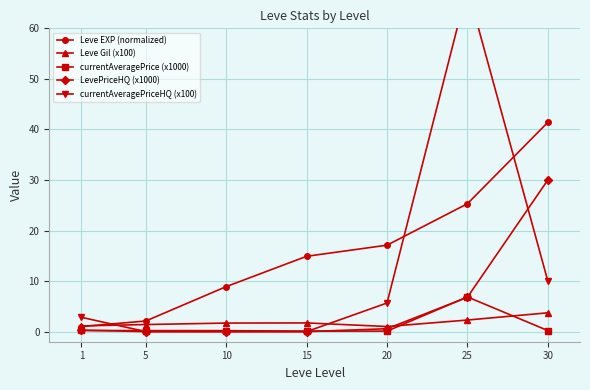

Is it true that LevePriceHQ (x1000) equals -14.5 at 10?

False